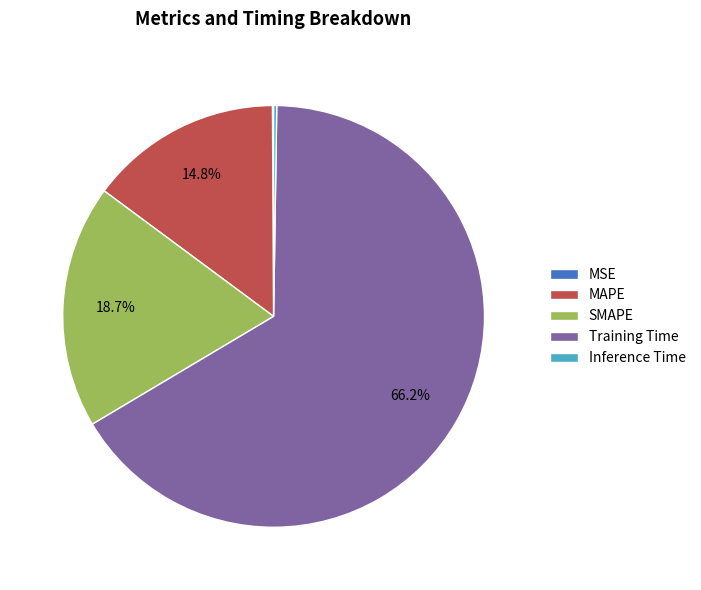

How much of the chart is everything except SMAPE?

81.3%